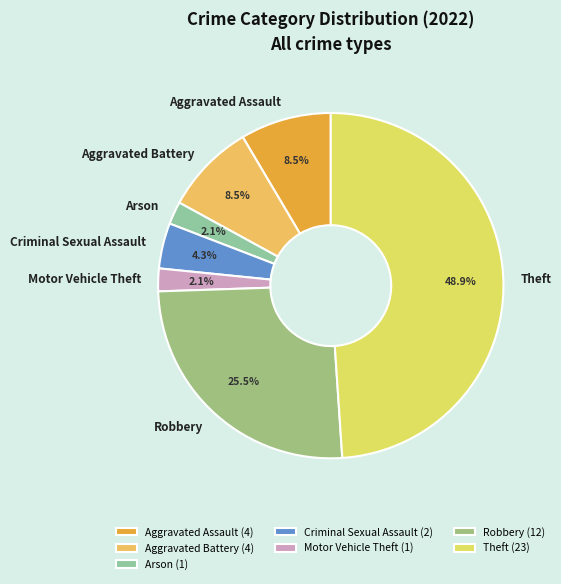

Does any single category account for the majority?

No